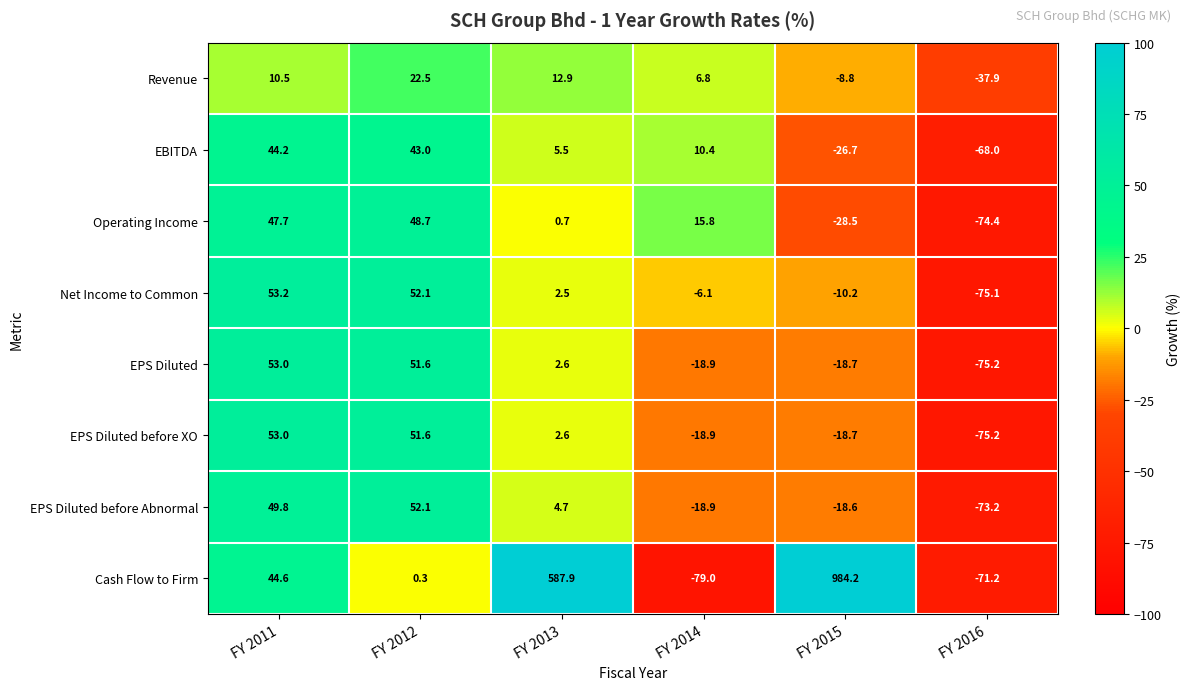

At how many categories does at least one series exceed 75?

2